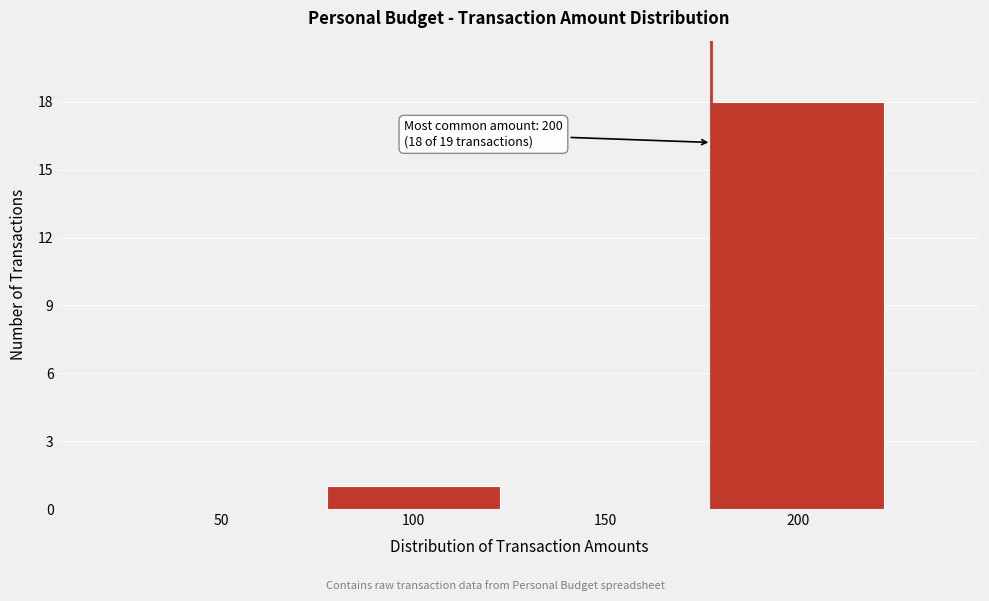

Reading left to right, extract all data points from this chart.

50=0	100=1	150=0	200=18